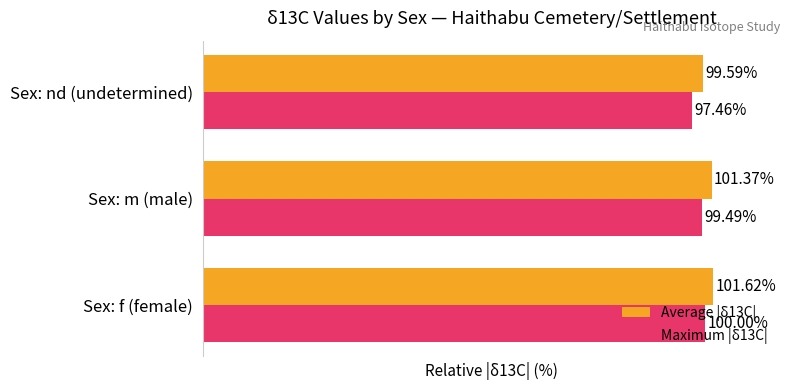

Where is Maximum |δ13C| nearest to the value 98?

Sex: nd (undetermined)